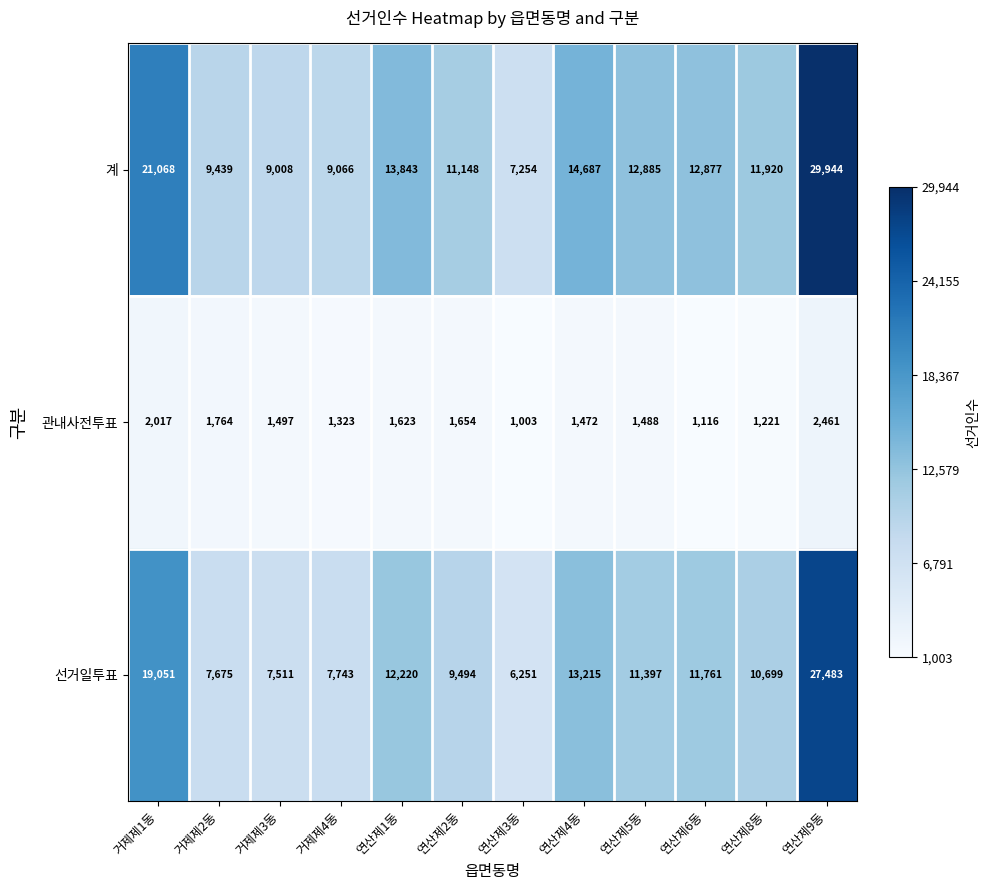

At which category is the sum across all series the highest?

연산제9동